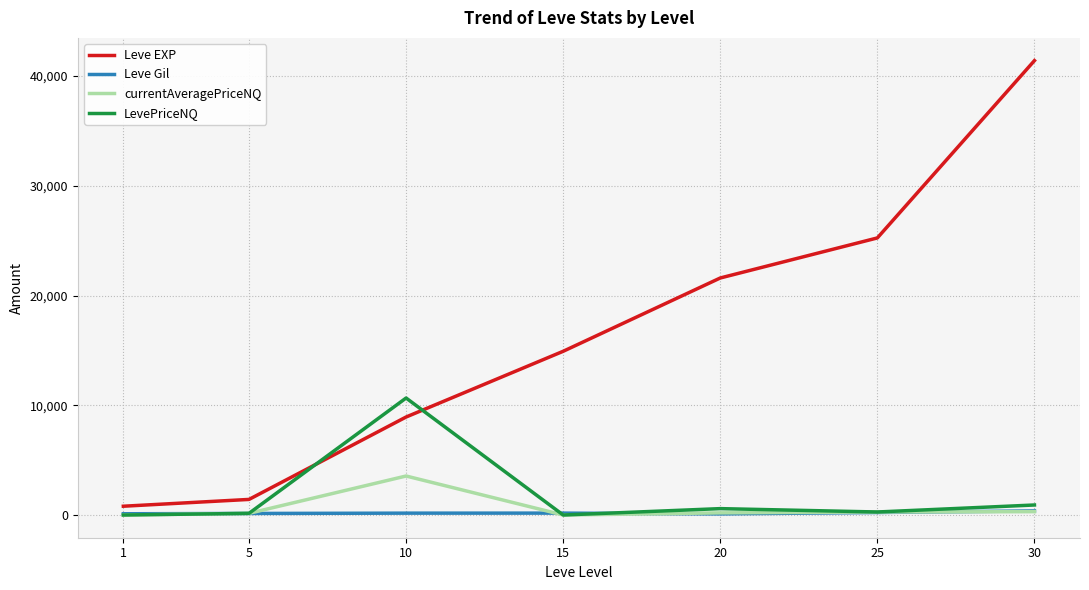

Rank the series by their maximum value, from highest to lowest.

Leve EXP, LevePriceNQ, currentAveragePriceNQ, Leve Gil